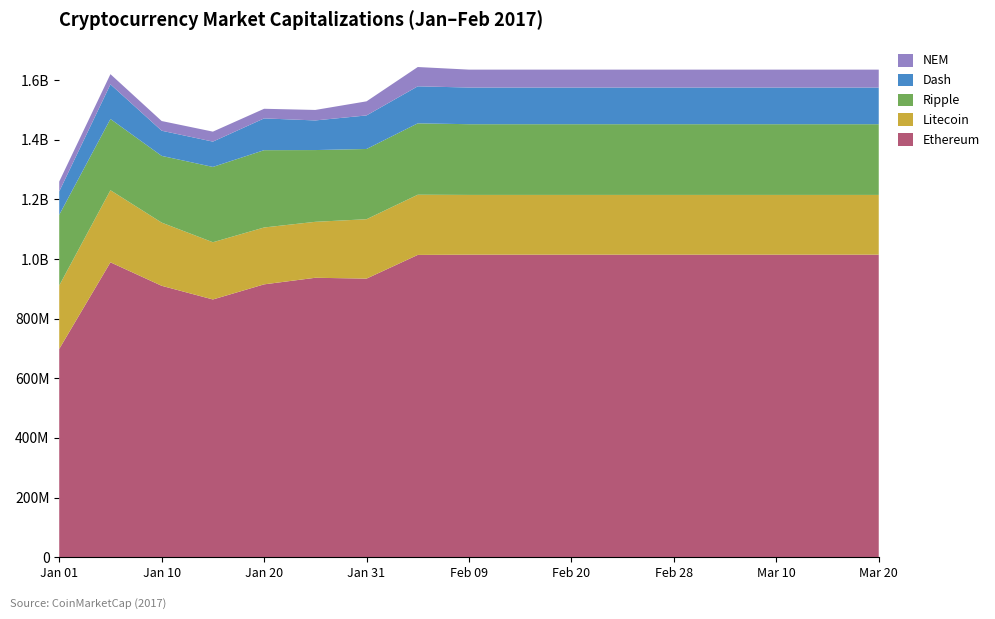

Reading right to left, extract all data points from this chart.

Ethereum: Mar 20=1014280000	Mar 15=1014280000	Mar 10=1014280000	Mar 05=1014280000	Feb 28=1014280000	Feb 25=1014280000	Feb 20=1014280000	Feb 15=1014280000	Feb 09=1014280000	Feb 05=1013400000	Jan 31=933975000	Jan 25=936769000	Jan 20=914696000	Jan 15=864037000	Jan 10=909897000	Jan 05=988599000	Jan 01=698149000
Litecoin: Mar 20=200288000	Mar 15=200288000	Mar 10=200288000	Mar 05=200288000	Feb 28=200288000	Feb 25=200288000	Feb 20=200288000	Feb 15=200288000	Feb 09=200288000	Feb 05=201824000	Jan 31=199116000	Jan 25=187625000	Jan 20=190693000	Jan 15=191859000	Jan 10=211857000	Jan 05=241730000	Jan 01=212691000
Ripple: Mar 20=237091000	Mar 15=237091000	Mar 10=237091000	Mar 05=237091000	Feb 28=237091000	Feb 25=237091000	Feb 20=237091000	Feb 15=237091000	Feb 09=237091000	Feb 05=239337000	Jan 31=235508000	Jan 25=240565000	Jan 20=259186000	Jan 15=252519000	Jan 10=223720000	Jan 05=238808000	Jan 01=237032000
Dash: Mar 20=122937000	Mar 15=122937000	Mar 10=122937000	Mar 05=122937000	Feb 28=122937000	Feb 25=122937000	Feb 20=122937000	Feb 15=122937000	Feb 09=122937000	Feb 05=124154000	Jan 31=112498000	Jan 25=99366700	Jan 20=106564000	Jan 15=84869100	Jan 10=84366800	Jan 05=116187000	Jan 01=78350600
NEM: Mar 20=60055100	Mar 15=60055100	Mar 10=60055100	Mar 05=60055100	Feb 28=60055100	Feb 25=60055100	Feb 20=60055100	Feb 15=60055100	Feb 09=60055100	Feb 05=64686200	Jan 31=47246900	Jan 25=35127500	Jan 20=32249200	Jan 15=33470900	Jan 10=32458000	Jan 05=34123700	Jan 01=33087800